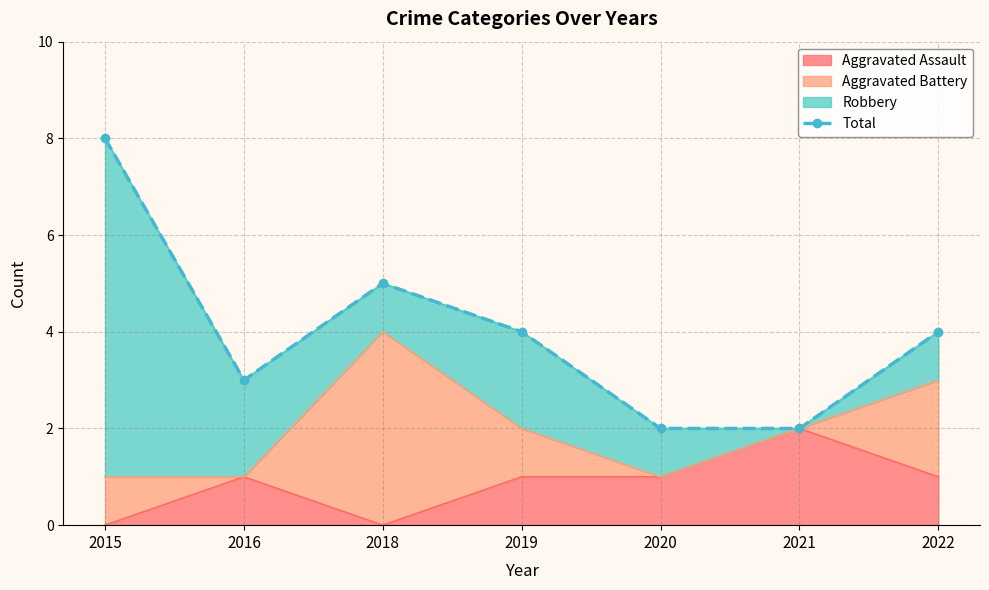

Rank the categories by value from highest to lowest.

2015, 2018, 2019, 2022, 2016, 2020, 2021